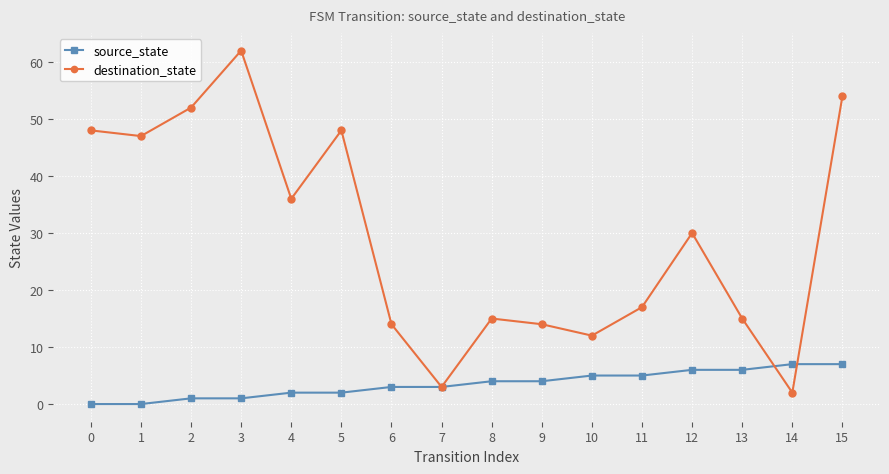

Rank the series by their maximum value, from highest to lowest.

destination_state, source_state